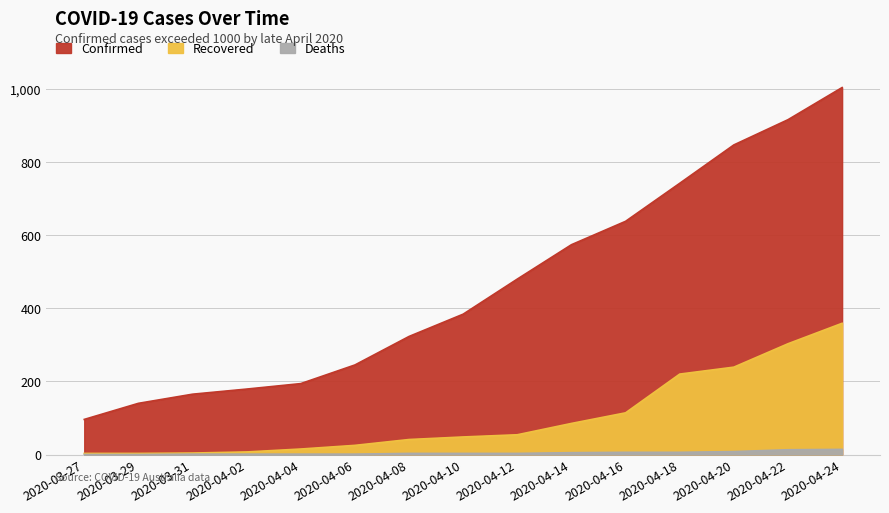

What is the difference between the Deaths values at 2020-04-04 and 2020-03-27?

1